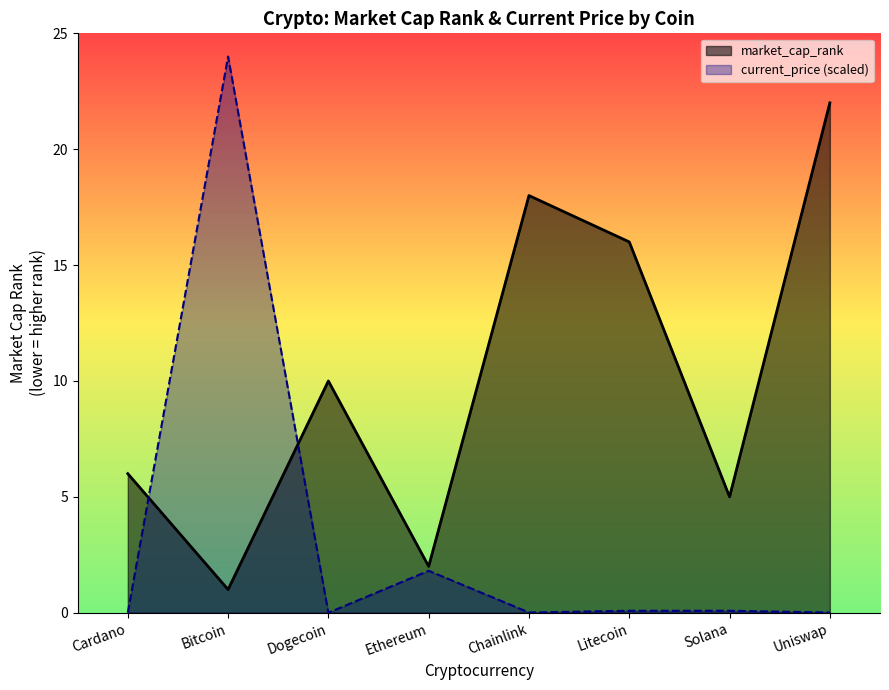

At Solana, list the series in order from largest to smallest.

market_cap_rank, current_price (scaled)